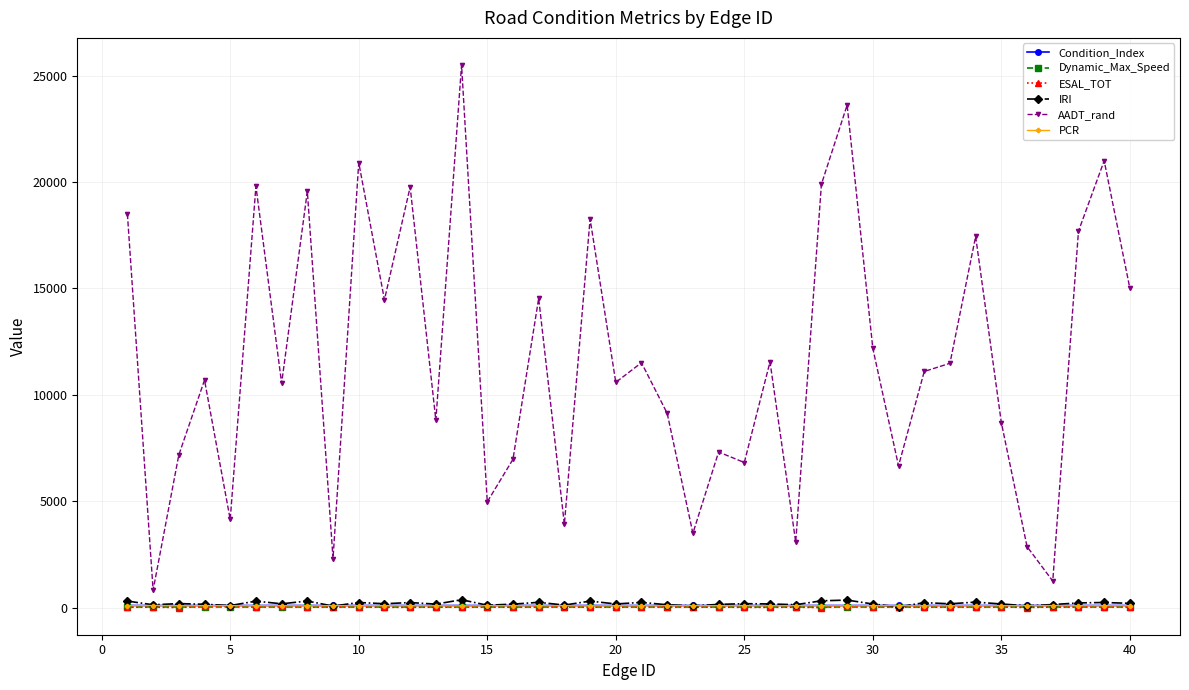

At how many categories does at least one series exceed 2431?

37